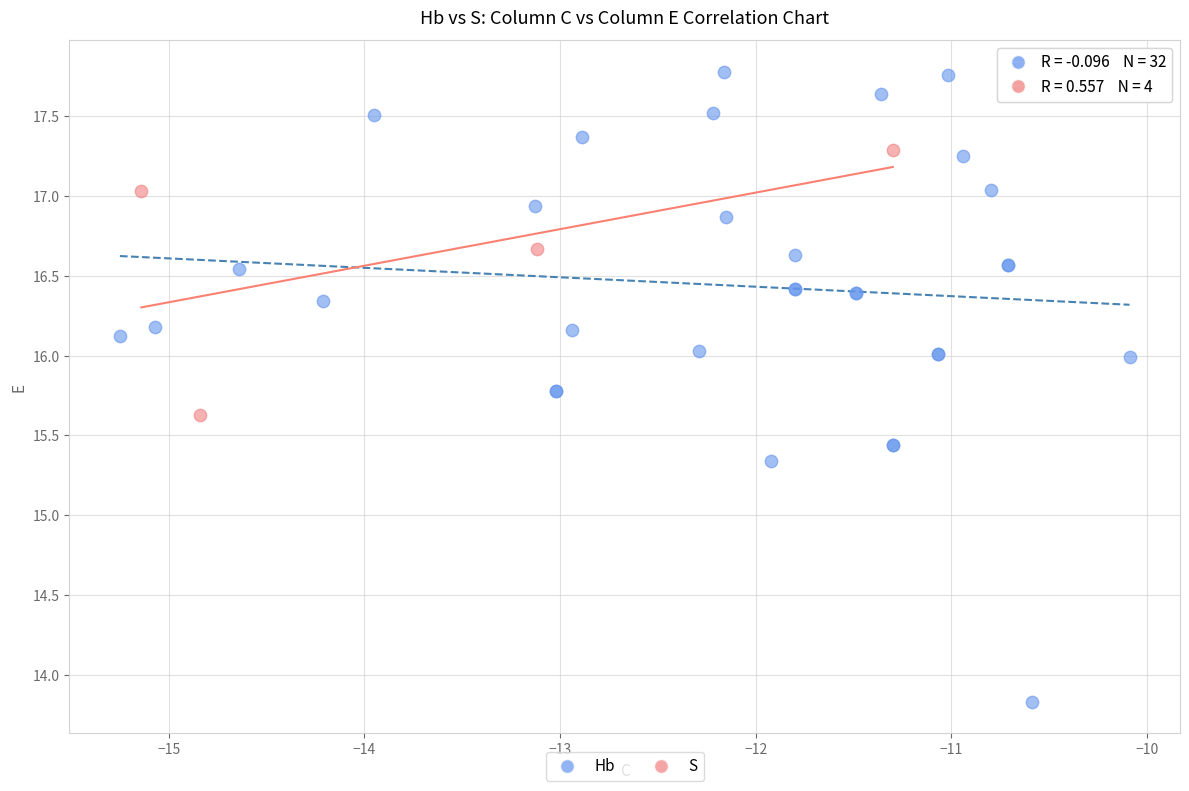

Which series contains the highest Y value?

Hb